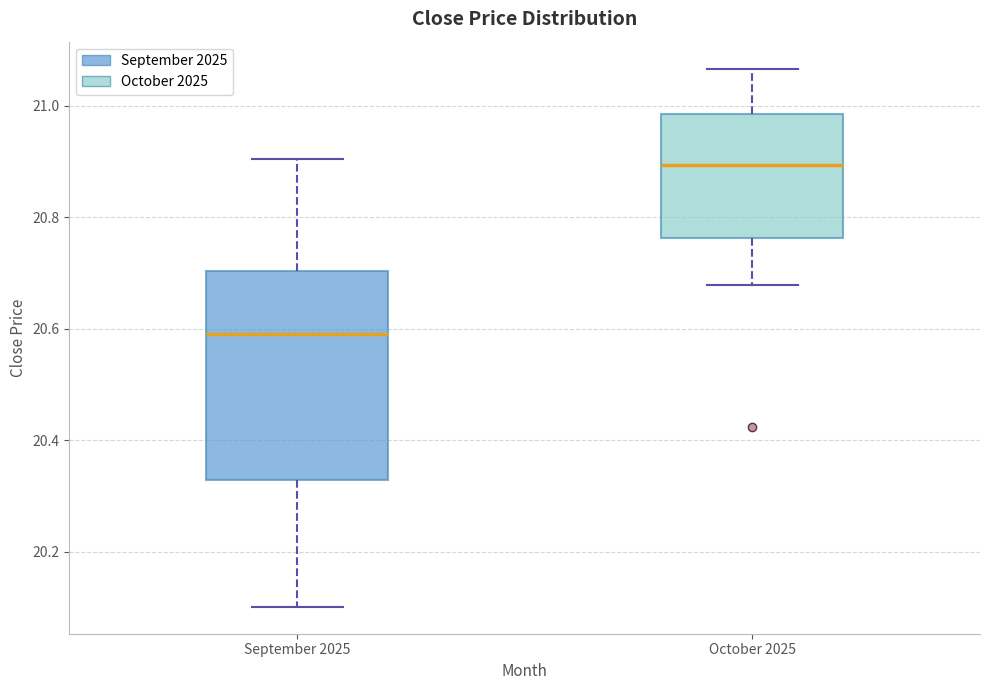

Reading left to right, read every box against the y-axis: the position of its median line, the range the box covers, and the ends of its whiskers. The values are not printed on the chart, so give them approximately, as read against the axis.

September 2025: median 20.60, box 20.32 to 20.70, whiskers 20.10 to 20.90
October 2025: median 20.90, box 20.76 to 20.98, whiskers 20.68 to 21.06